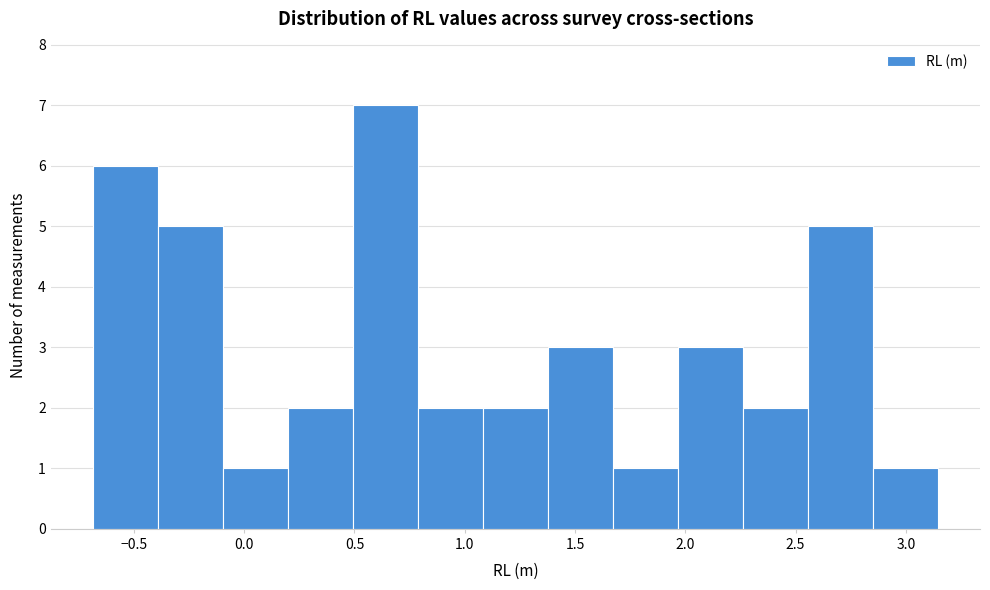

Reading left to right, transcribe this chart: for each bar, give the range it covers on the x-axis and its height. Neither the bar edges nor the heights are printed on the chart, so give them approximately, as read against the axes.

-0.70 to -0.40: 6
-0.40 to -0.10: 5
-0.10 to 0.20: 1
0.20 to 0.50: 2
0.50 to 0.80: 7
0.80 to 1.10: 2
1.10 to 1.40: 2
1.40 to 1.65: 3
1.65 to 1.95: 1
1.95 to 2.25: 3
2.25 to 2.55: 2
2.55 to 2.85: 5
2.85 to 3.15: 1